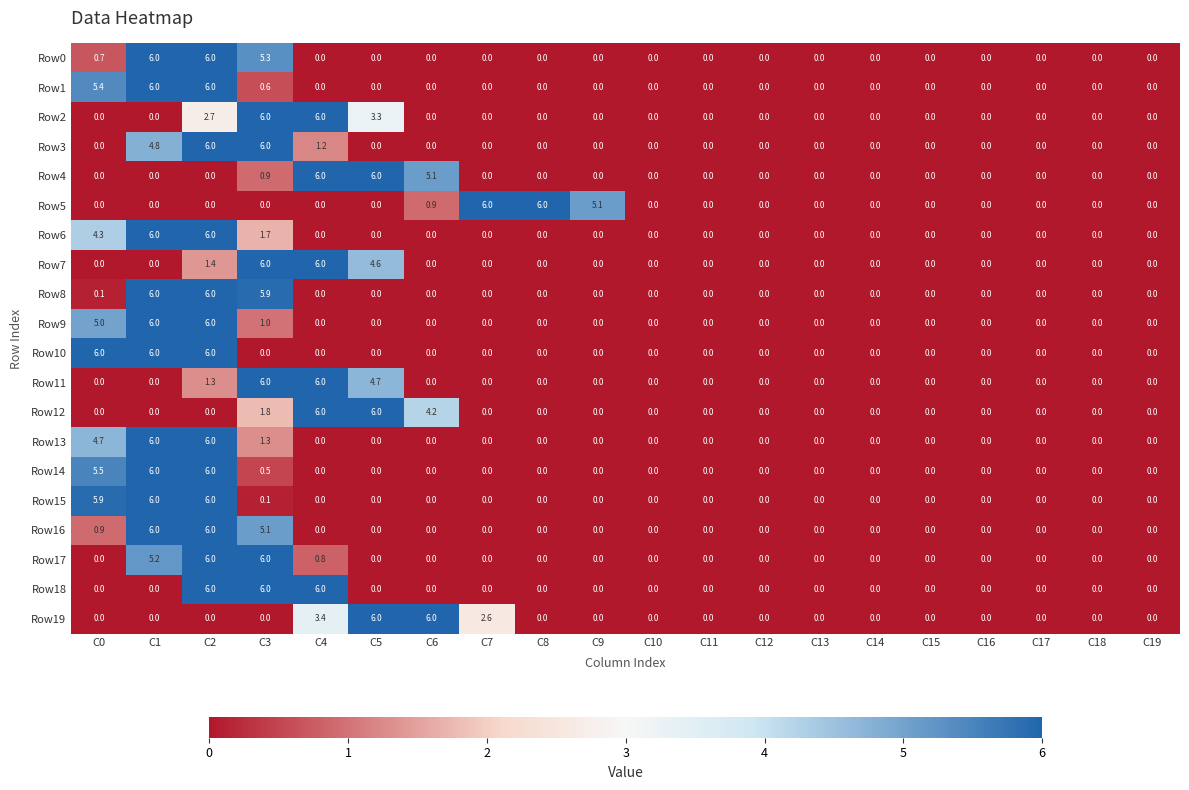

What is the maximum value shown in the chart?

6.0